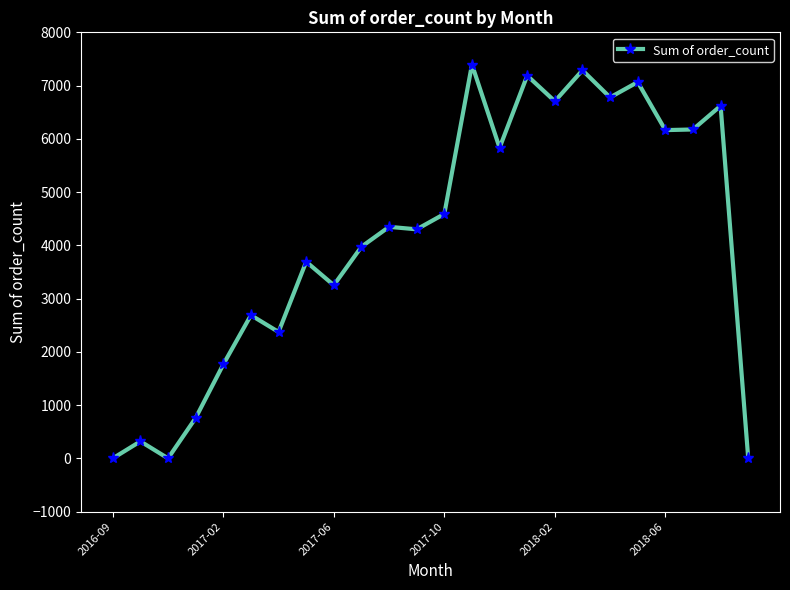

What is the sum of all values?

99281